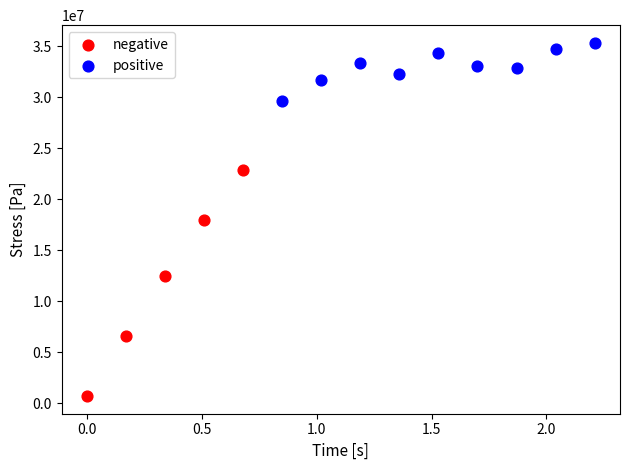

Which series contains the highest Y value?

positive